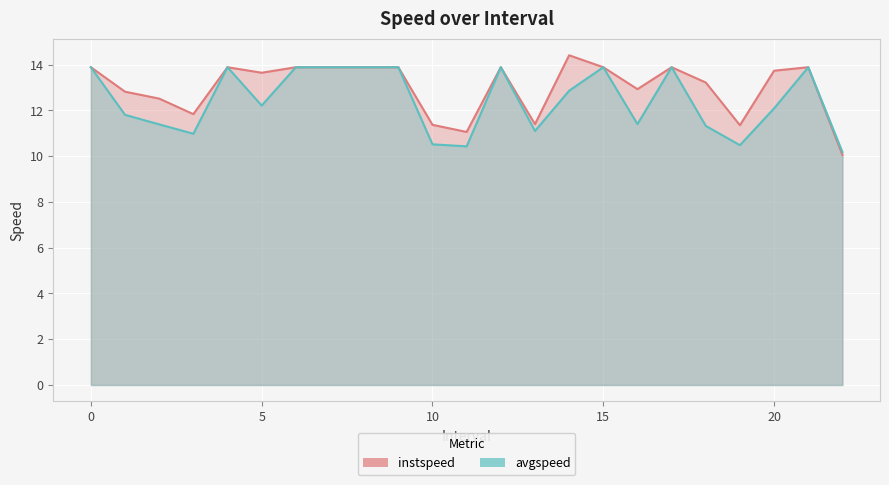

Where is avgspeed nearest to the value 12?

20